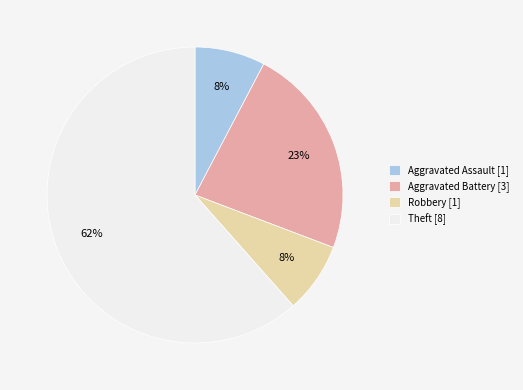

What percentage is the Aggravated Assault [1] slice, to the nearest percent?

8%